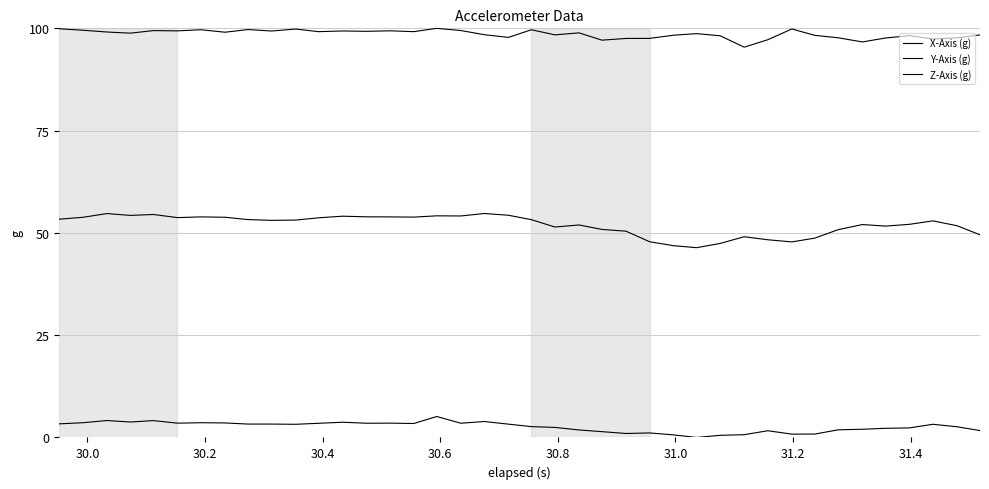

What is the highest value of the X-Axis (g) series?

100.0